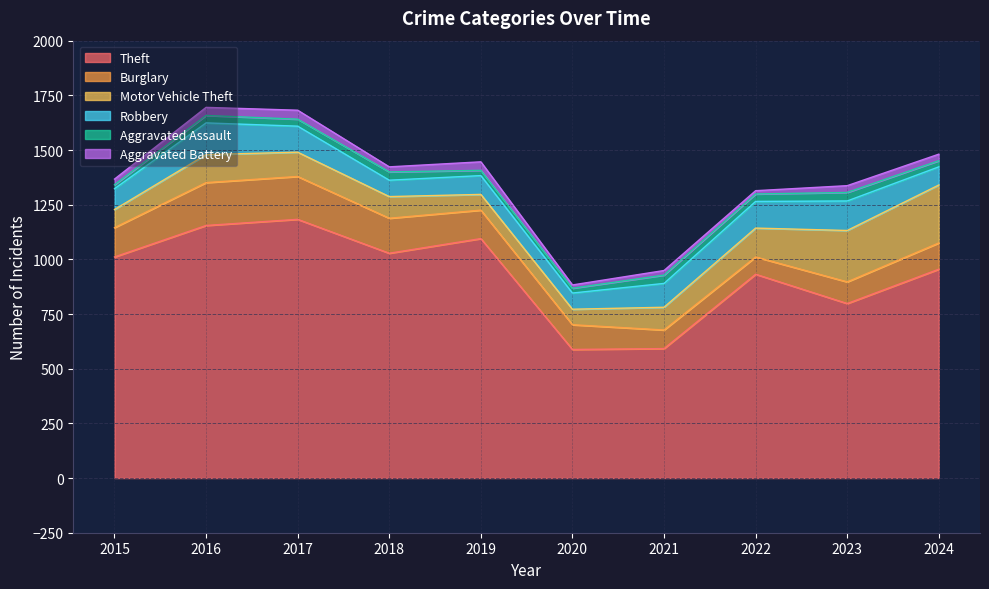

How many values in the Aggravated Assault series exceed 34?

3